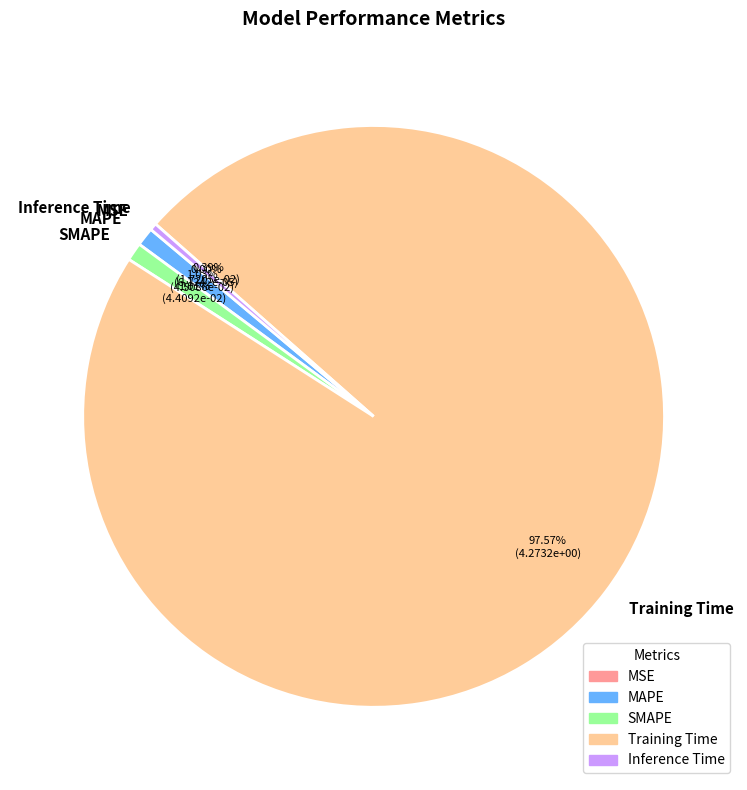

Is there a majority slice in this chart?

Yes